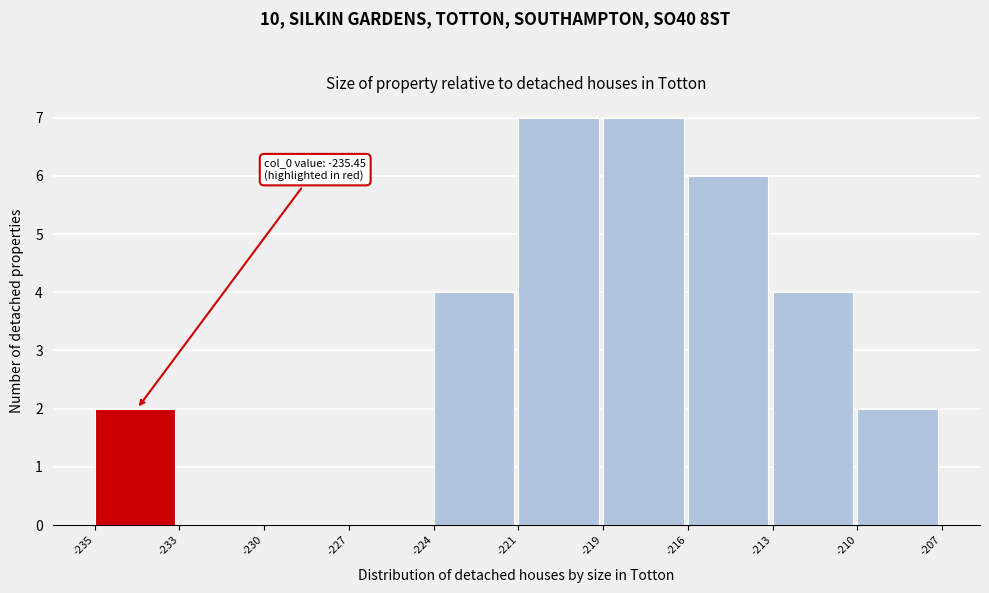

Reading left to right, what are all the values shown in this chart?

-235=2	-233=0	-230=0	-227=0	-224=4	-221=7	-219=7	-216=6	-213=4	-210=2